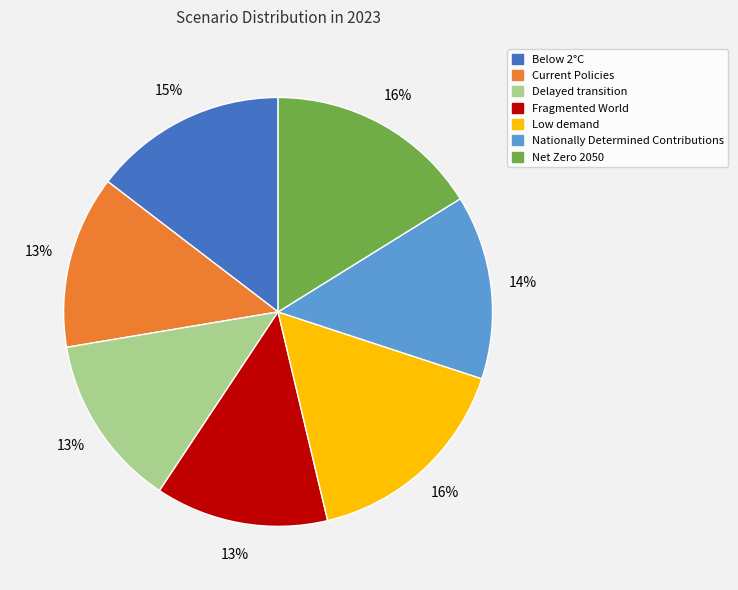

Between Below 2°C and Current Policies, which is larger?

Below 2°C